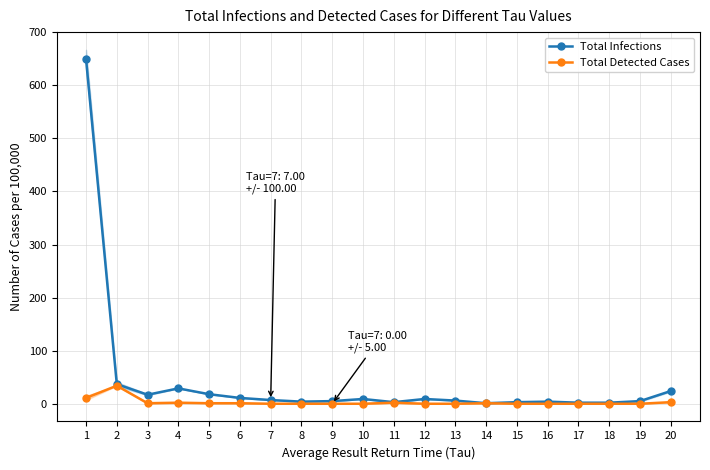

In Total Detected Cases, how many points are lower than both neighbors (excluding endpoints)?

1